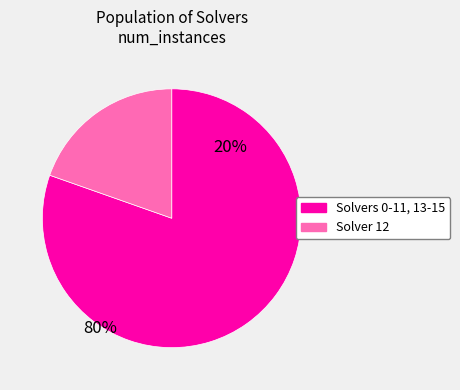

Is 6 the majority of the pie?

No